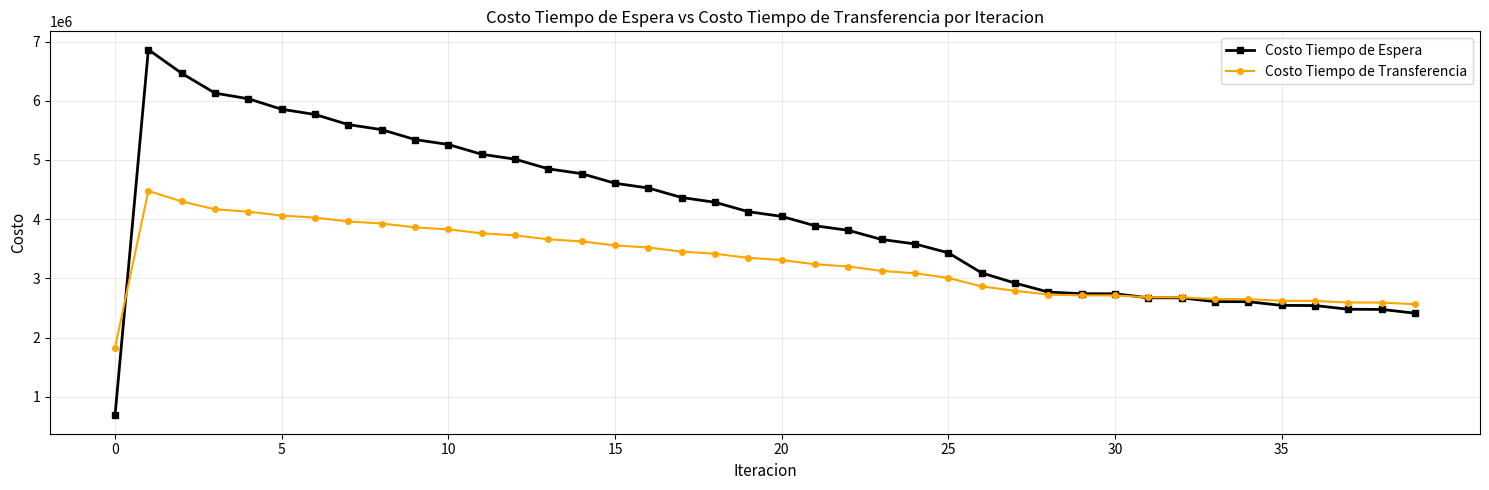

List the series in order of their overall mean, lowest first.

Costo Tiempo de Transferencia, Costo Tiempo de Espera